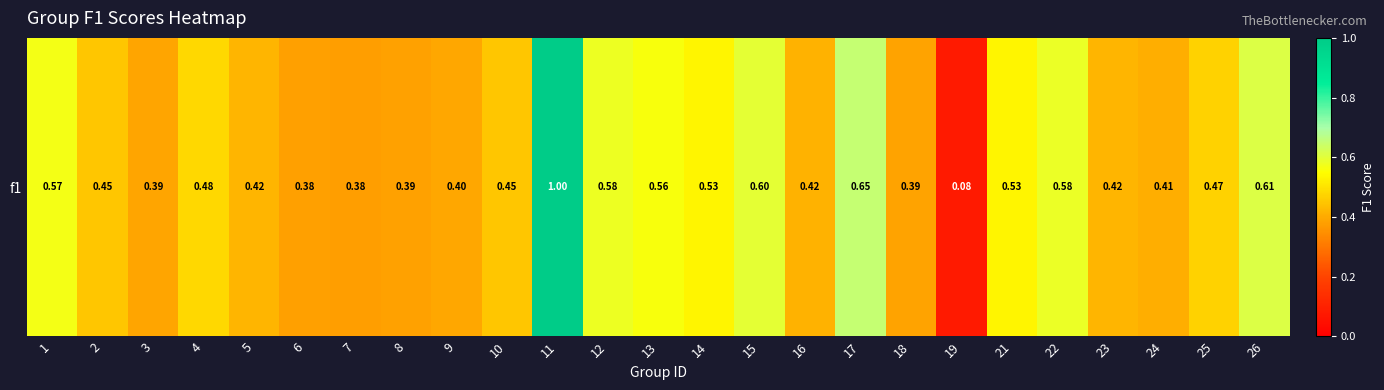

Is it true that the value at 9 is 0.4?

True